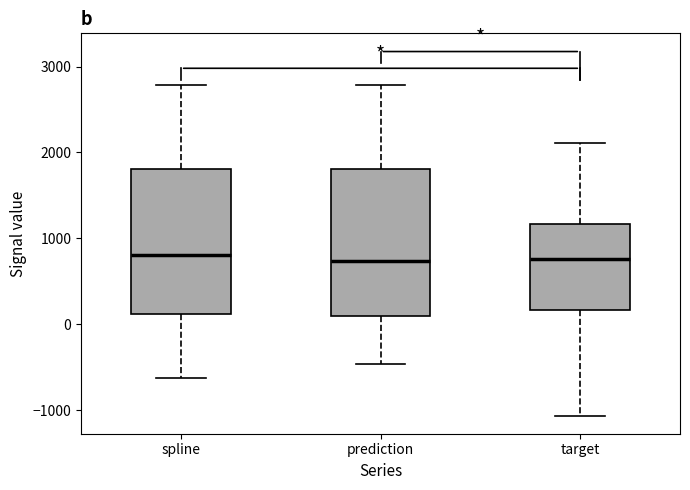

Reading left to right, read every box against the y-axis: the position of its median line, the range the box covers, and the ends of its whiskers. The values are not printed on the chart, so give them approximately, as read against the axis.

spline: median 800, box 100 to 1800, whiskers -600 to 2800
prediction: median 700, box 100 to 1800, whiskers -500 to 2800
target: median 800, box 200 to 1200, whiskers -1100 to 2100